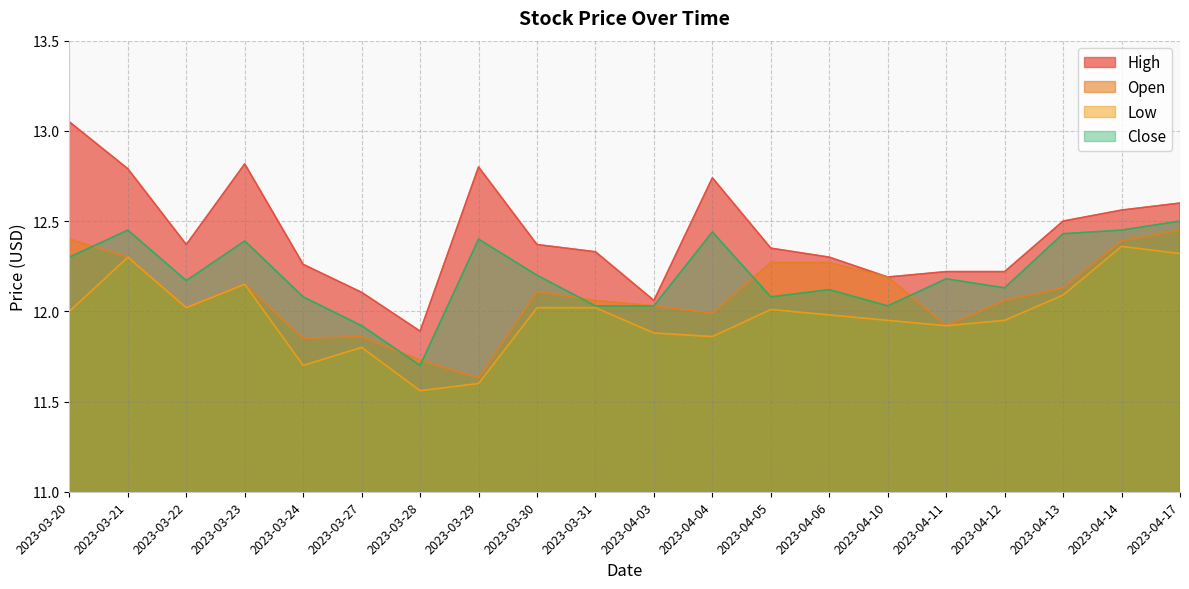

How many categories are shown in the chart?

20